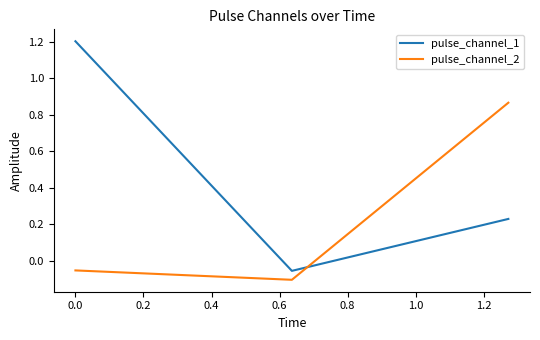

What is the sum of all pulse_channel_2 values?

0.7